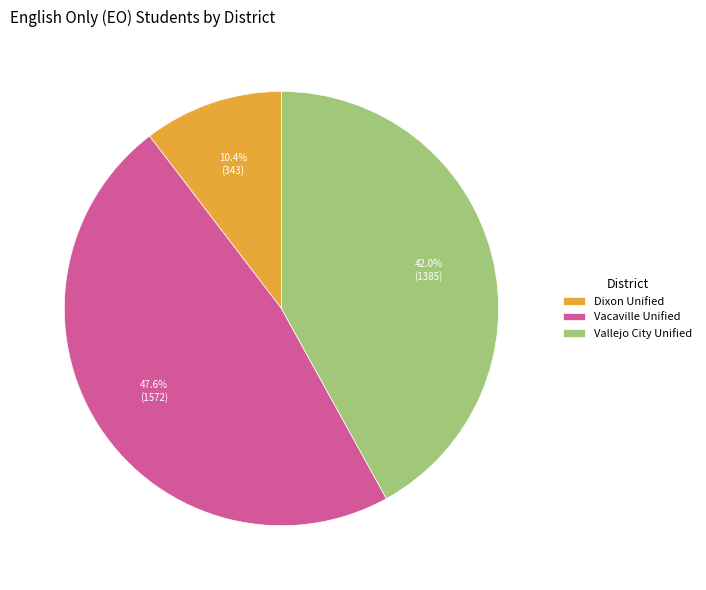

Count the number of slices in the pie.

3